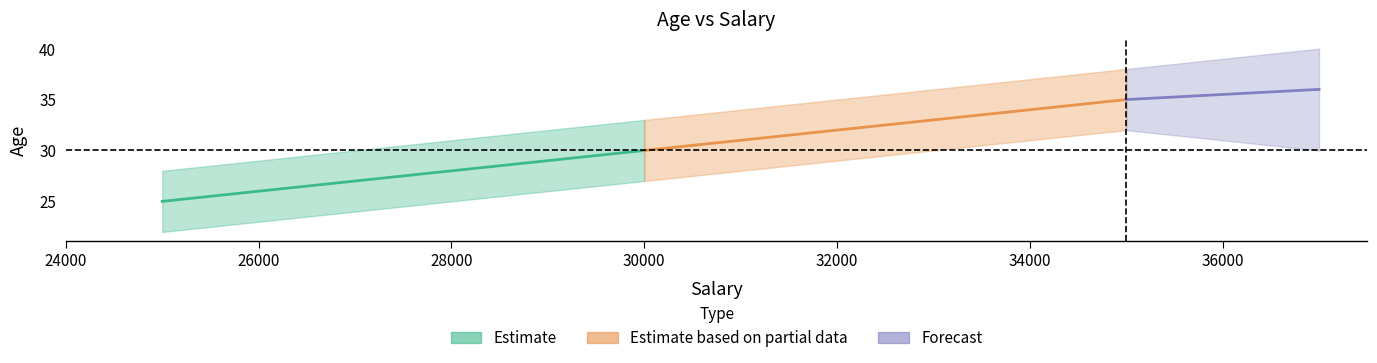

True or false: Estimate based on partial data has a value of 56 at 26000.

False